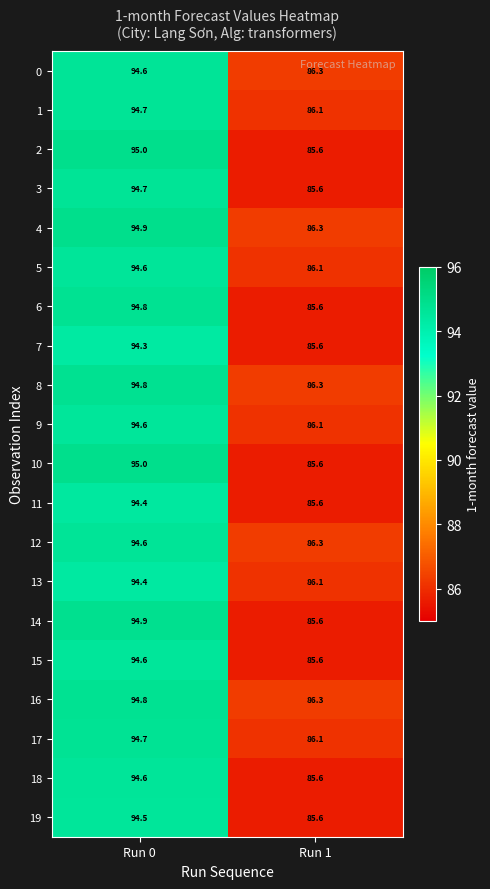

List the labels in order of 11 value, largest first.

Run 0, Run 1